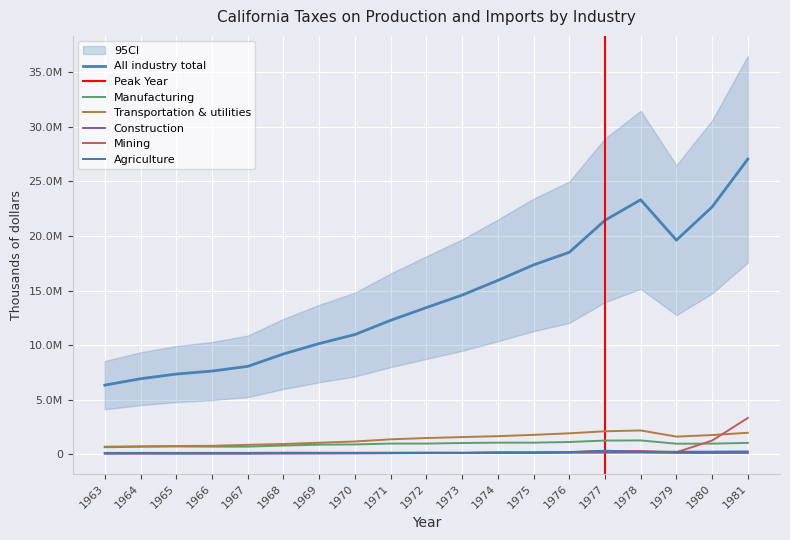

Reading right to left, transcribe all the data shown in this chart.

All industry total: 27053574	22669024	19621718	23323973	21439182	18506082	17352177	15928553	14581102	13439331	12269950	10967279	10142041	9187676	8051425	7620130	7348692	6917834	6331821
Manufacturing: 1038464	971050	961904	1263152	1251043	1119248	1059421	1056922	1028318	974678	975471	895080	877606	794470	695369	693594	708806	685401	637751
Transportation & utilities: 1964953	1756204	1612406	2178156	2101549	1915296	1775102	1653200	1570052	1484556	1364015	1166472	1053914	935357	860359	769831	751704	725285	690194
Construction: 116496	114415	115286	150829	143212	132010	114069	105388	102099	101449	85755	72627	62368	55587	48234	49847	50015	49432	47497
Mining: 3320491	1251183	176609	297448	294157	186673	178515	171087	135246	141454	136783	132650	134217	141192	120942	123360	122751	122019	121356
Agriculture: 254805	235181	227704	220224	320877	195488	163231	160637	125063	127962	116211	112555	107628	113179	89683	84640	77703	94707	80071